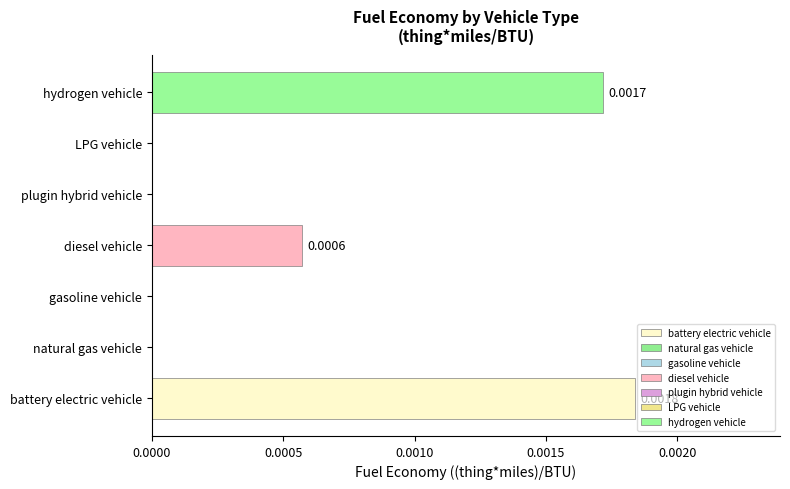

At which category does the chart reach its peak across all series?

battery electric vehicle